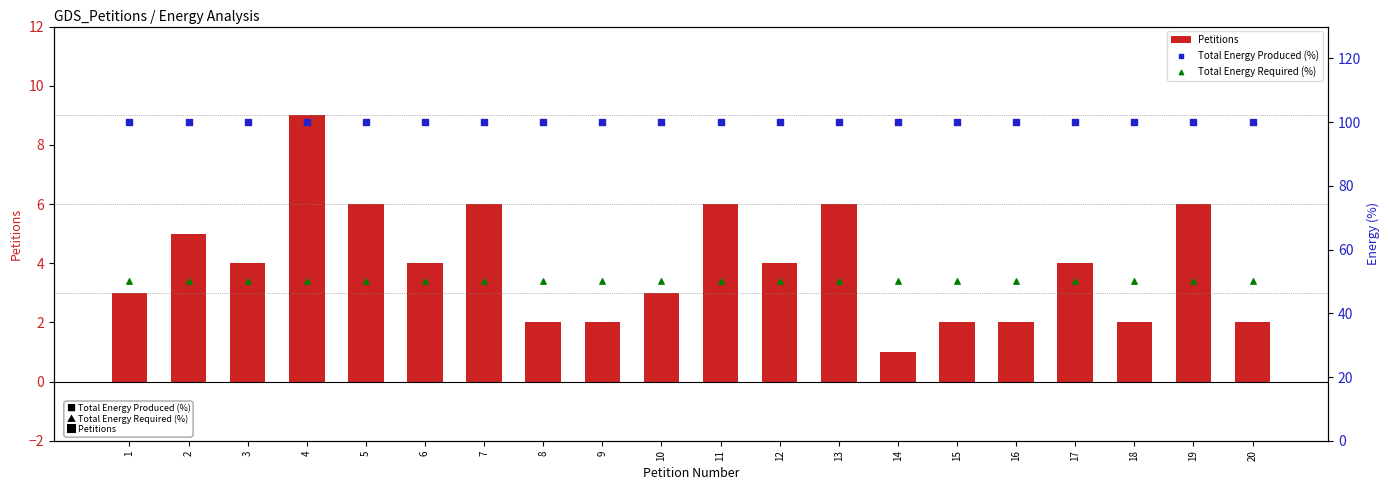

Which series has the largest total across all categories?

Total Energy Produced (%)